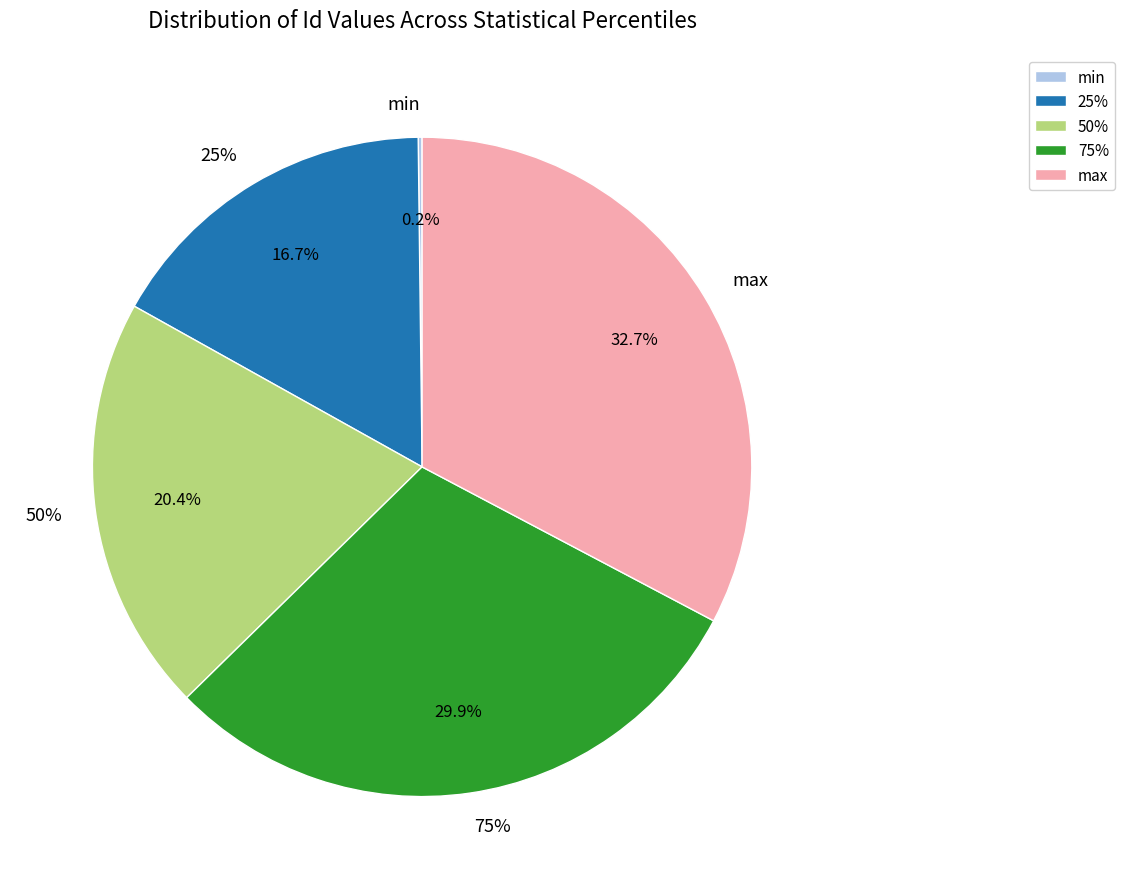

What percentage is the max slice, to the nearest percent?

33%